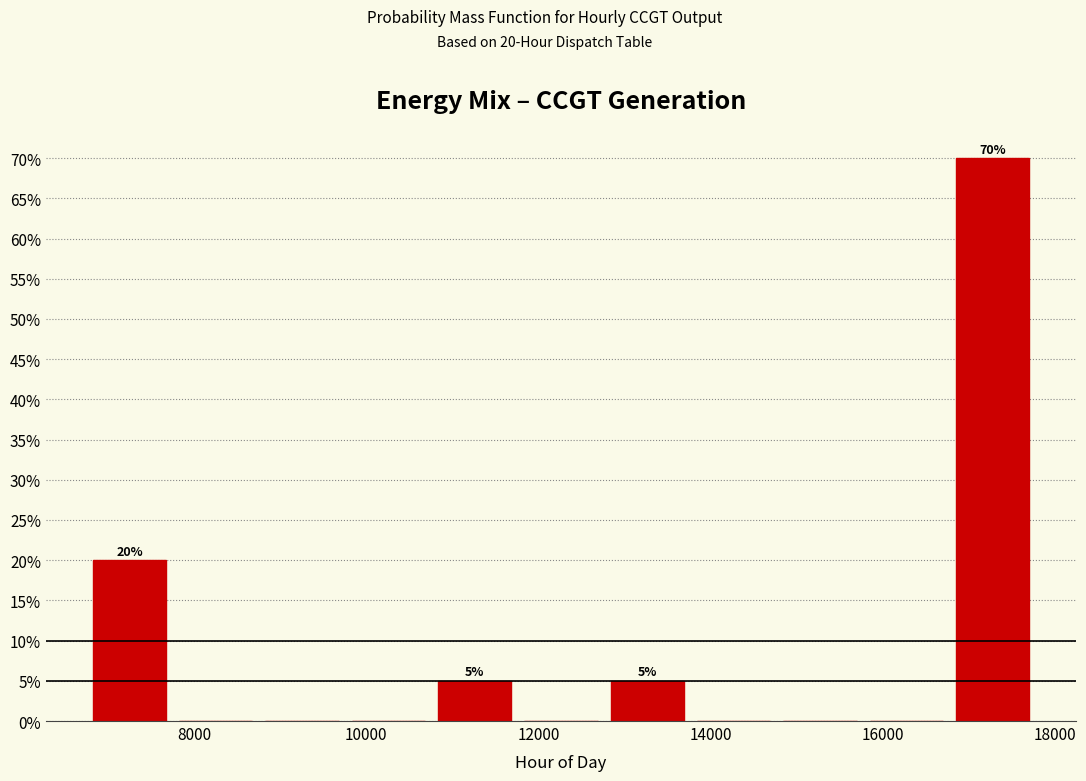

Which range on the x-axis has the tallest bar?

16800 to 17800